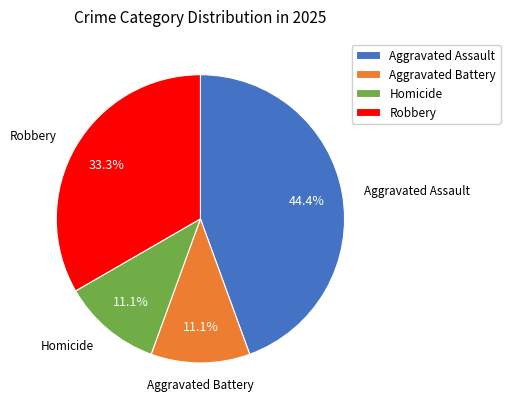

Approximately how many times larger is the value at Homicide compared to Robbery?

0.3